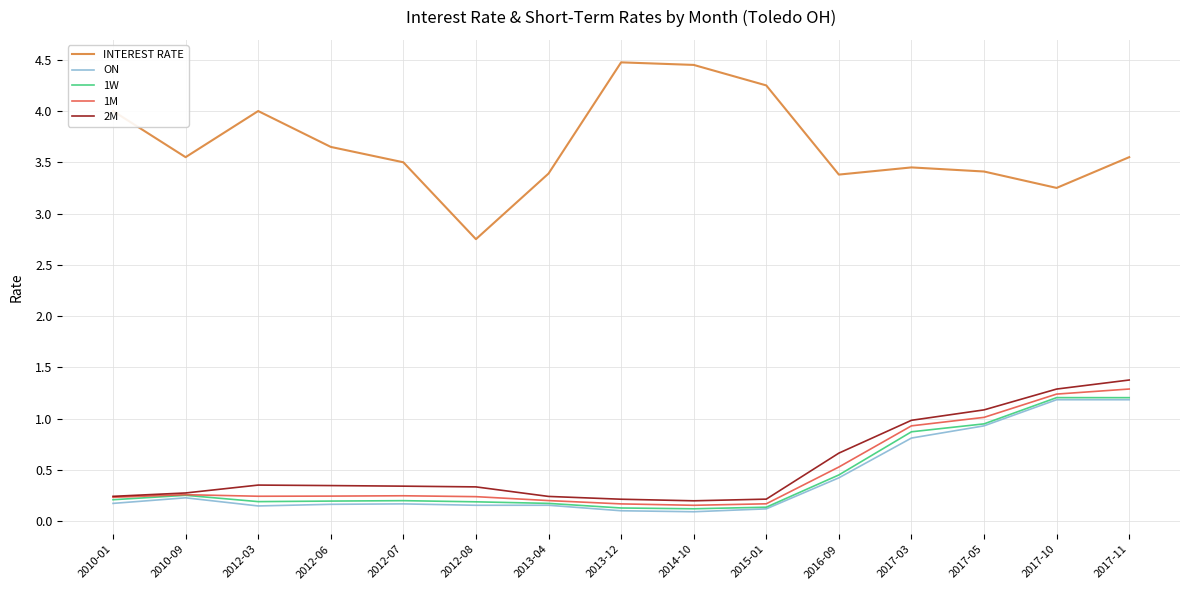

Which series has the widest spread of values?

INTEREST RATE